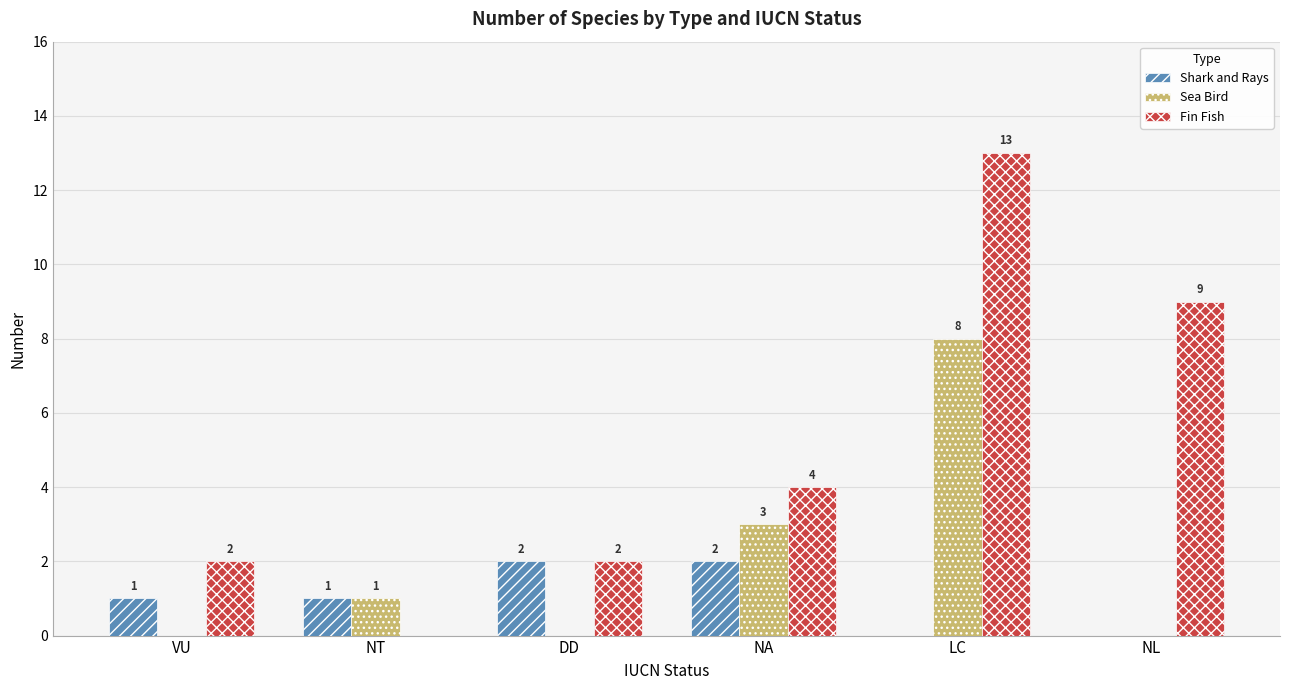

True or false: Shark and Rays has a value of 0 at VU.

False